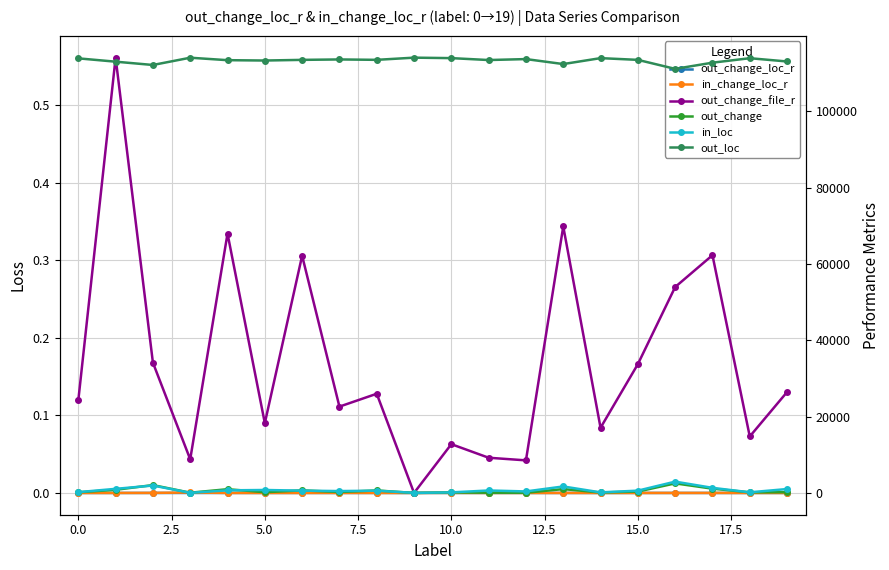

What is the spread (max minus min) of values at 14?

113975.0